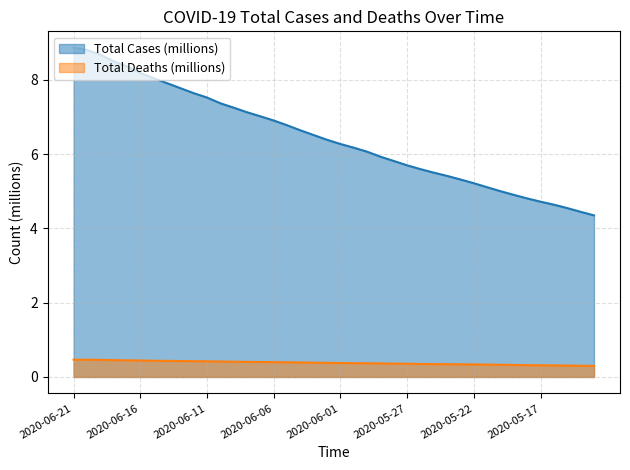

What is the sum of the Total Deaths (millions) values at 2020-06-01 and 2020-05-14?

0.7